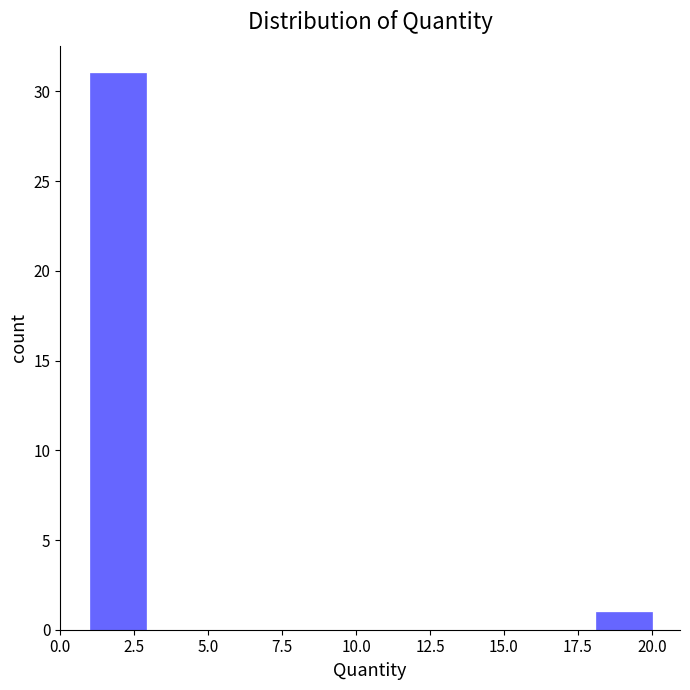

Read against the x-axis, roughly where is the centre of the tallest bar?

2.0